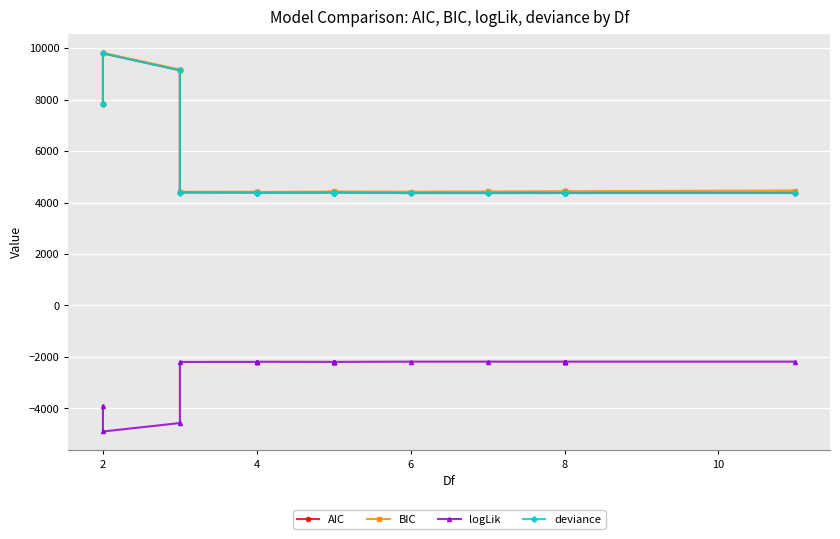

How many distinct data groups are displayed?

4